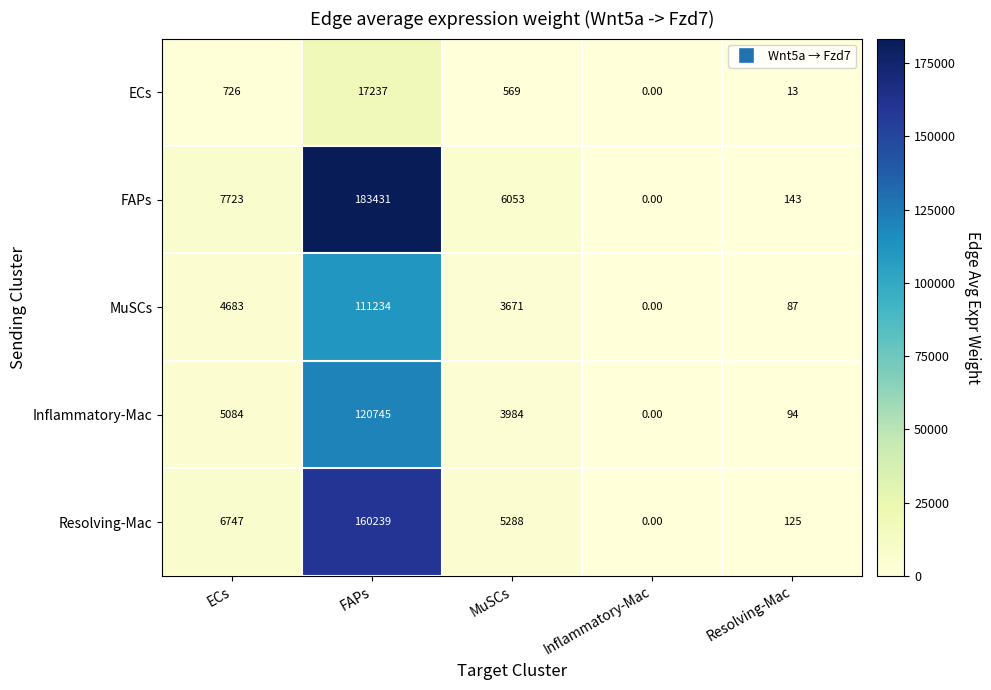

Which series has the largest range (max minus min)?

FAPs